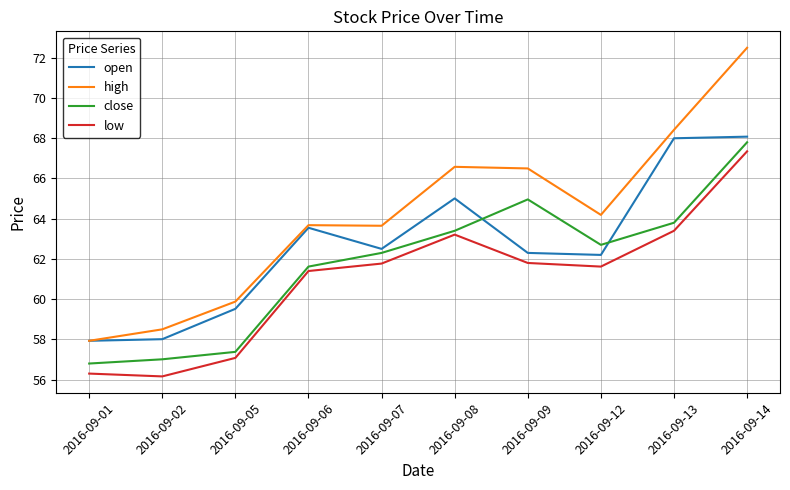

What is the difference between the highest and lowest values at 2016-09-12?

2.6